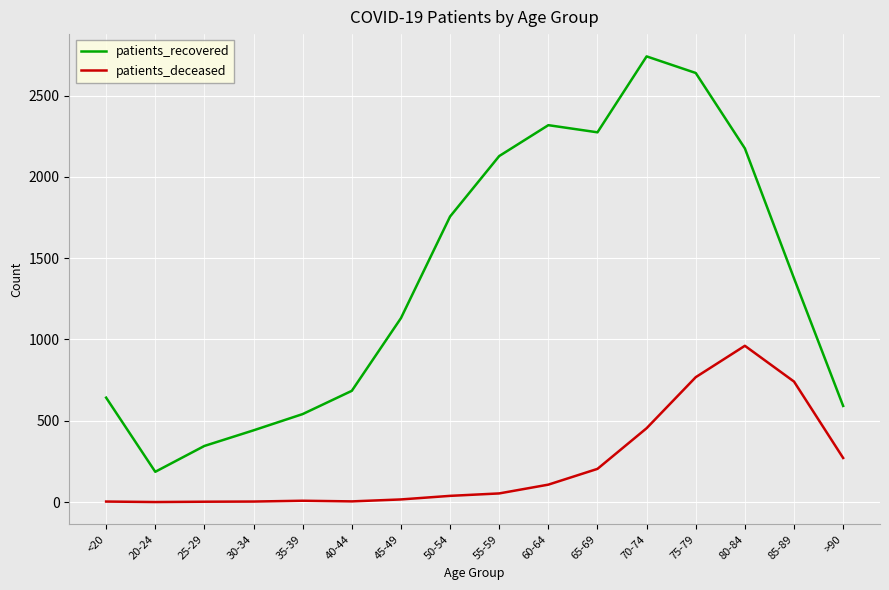

At which label does patients_recovered first exceed 1376?

50-54